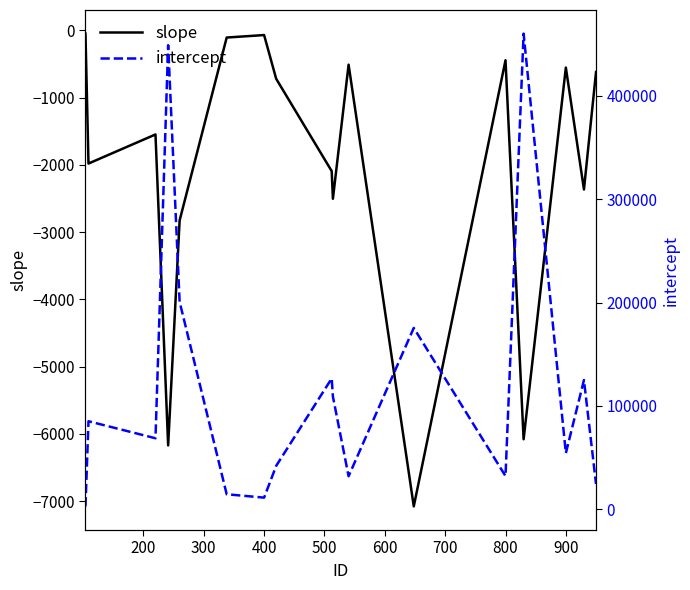

Count the number of categories in the chart.

17